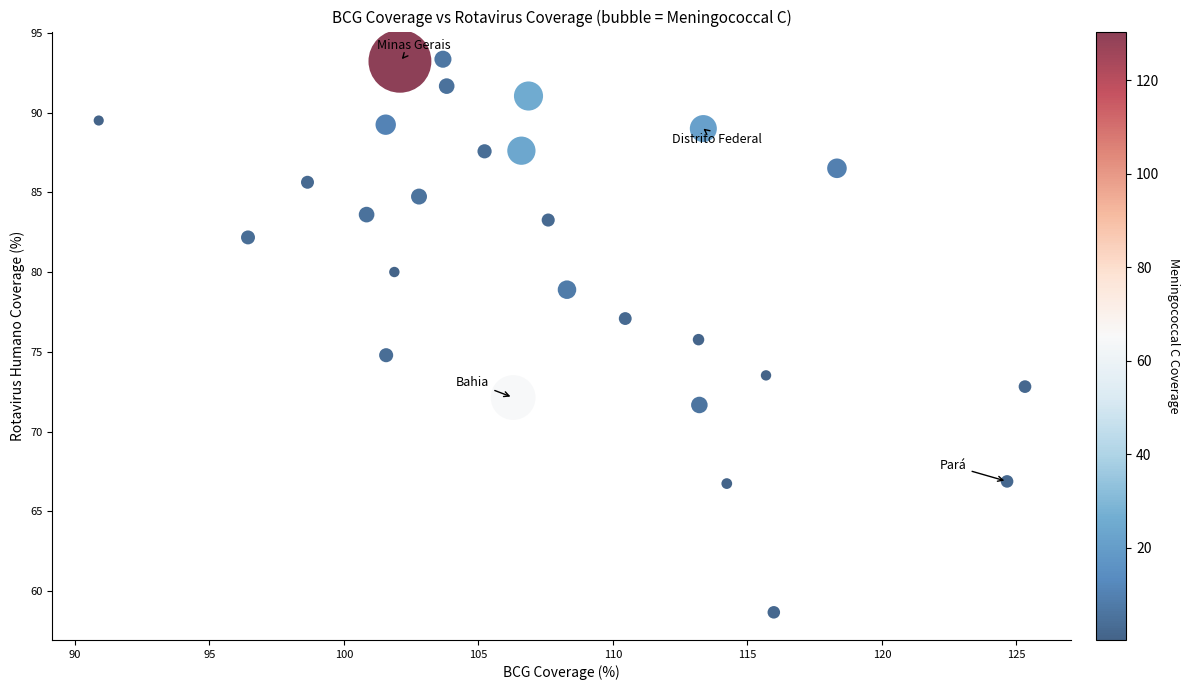

What is the range of X values (max minus min)?

34.4